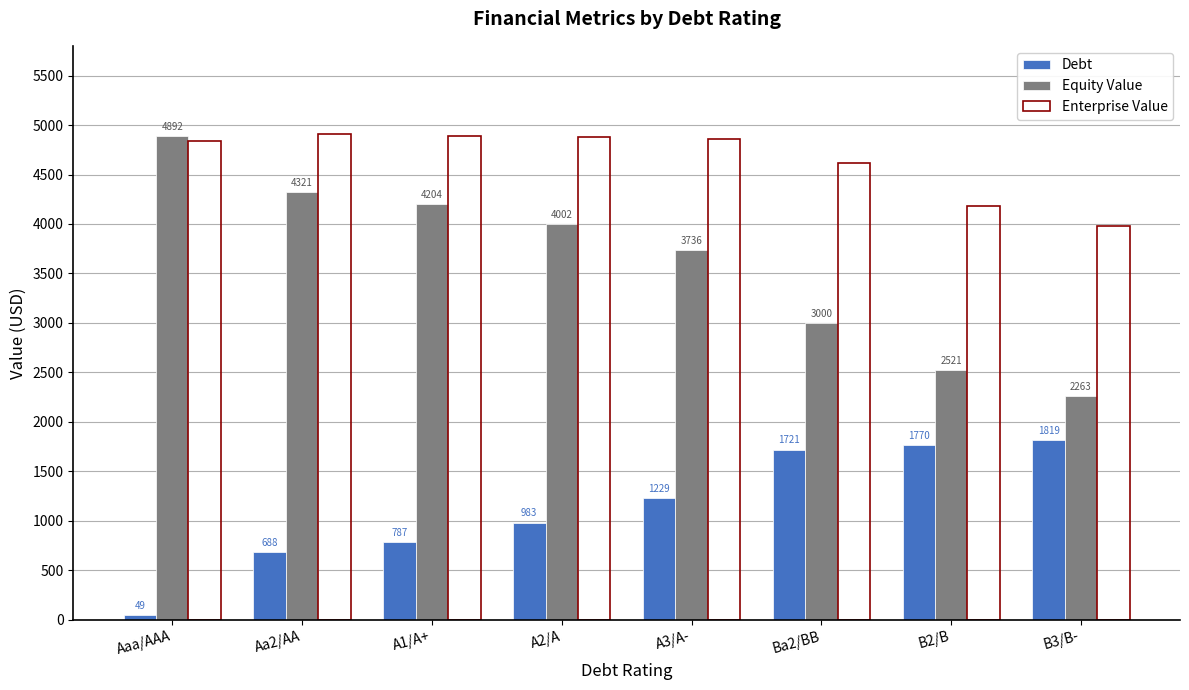

Which series has the largest total across all categories?

Enterprise Value